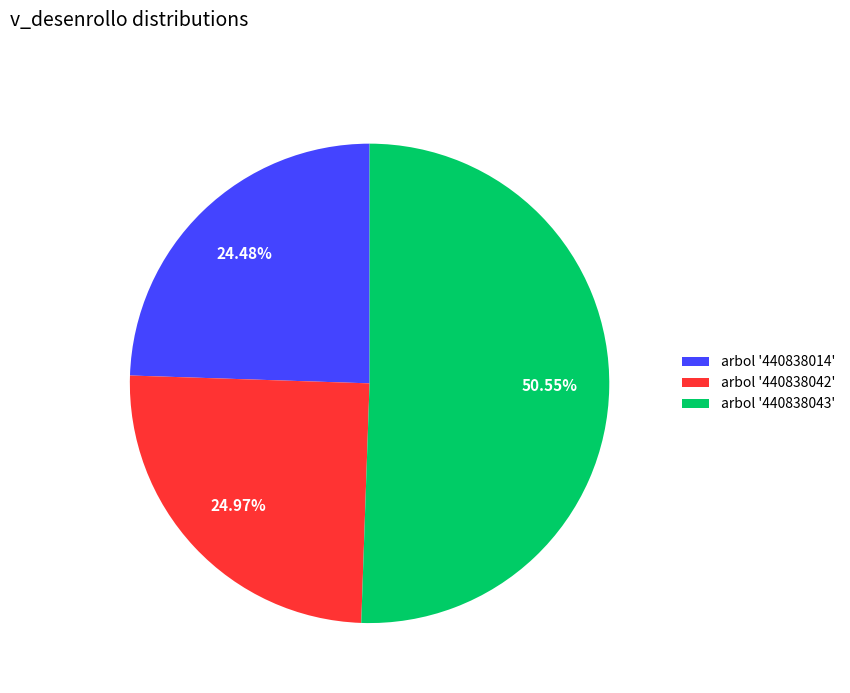

What is the majority slice?

arbol '440838043'